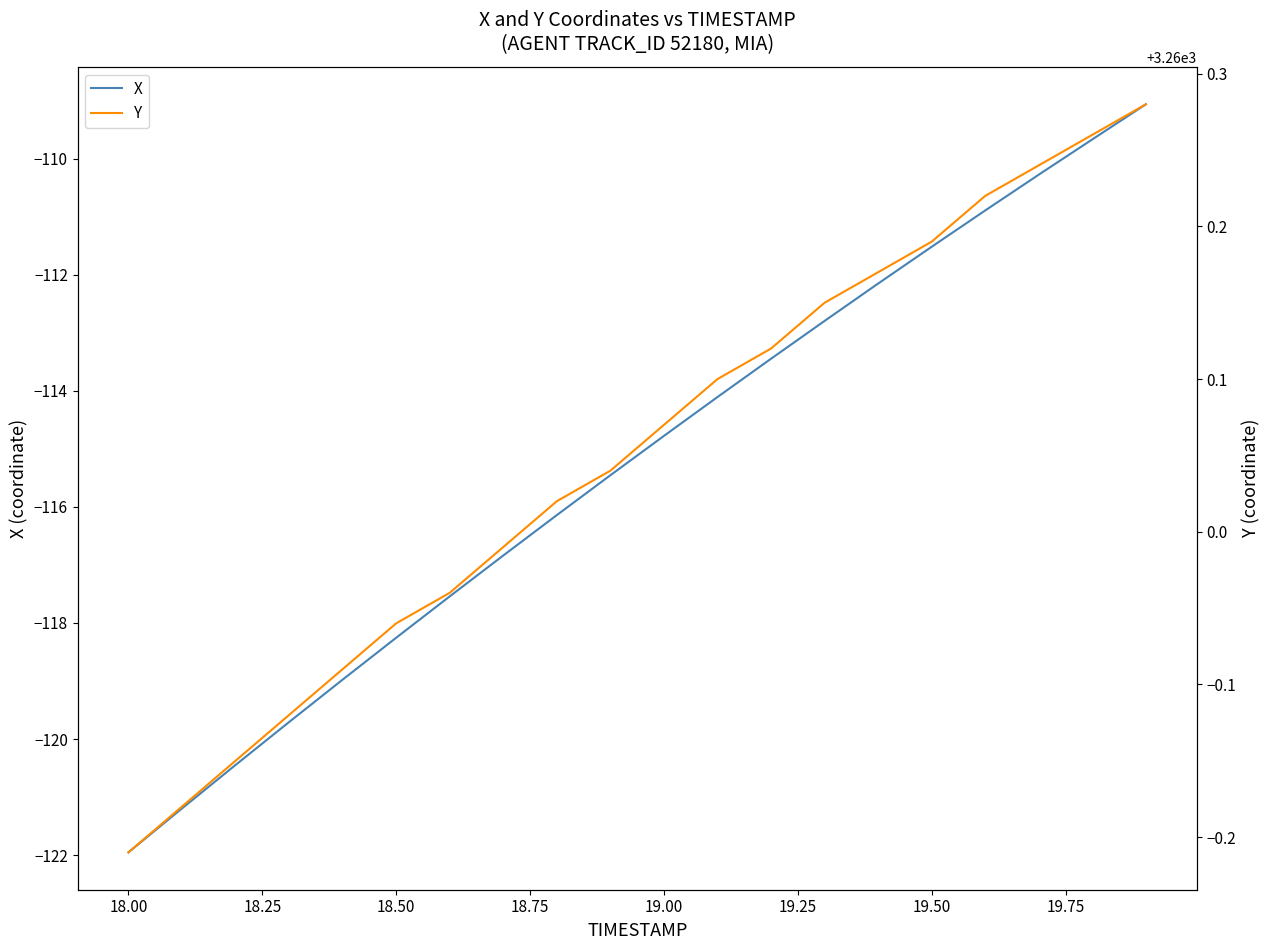

Rank the series by their average value, from lowest to highest.

X, Y